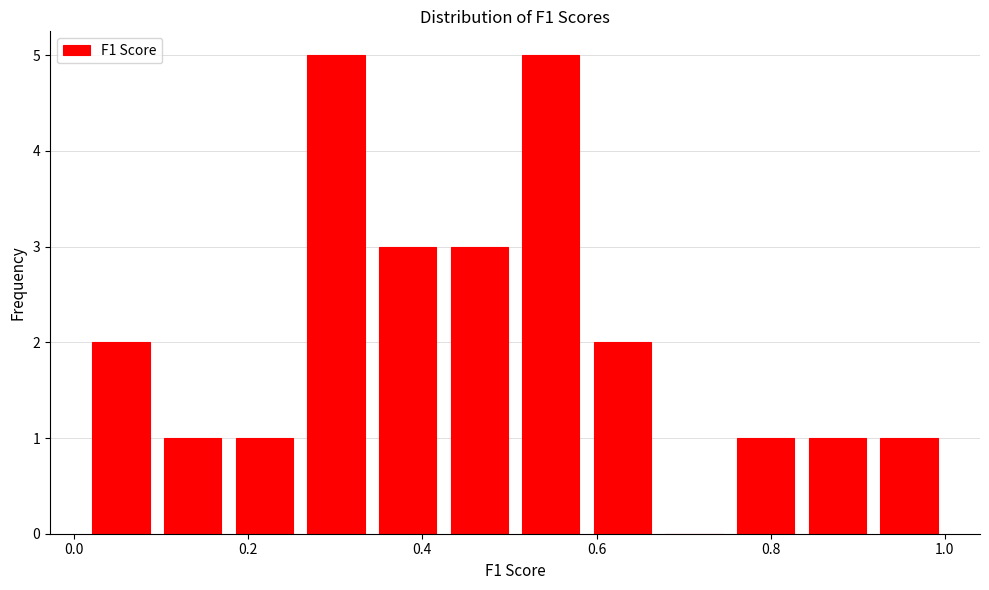

How tall is the bar that spans 0.50 to 0.58 on the x-axis? Neither the bar edges nor the heights are printed on the chart, so give them approximately, as read against the axes.

5